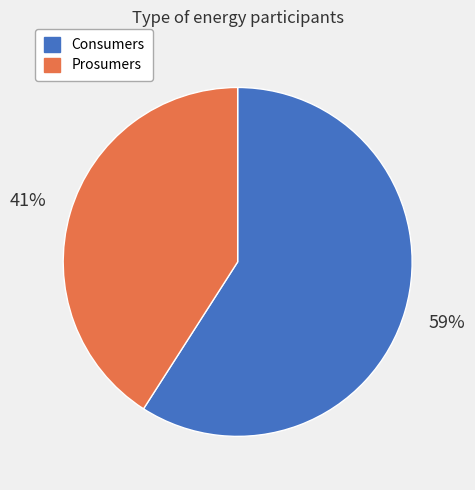

What is the largest slice in the pie chart?

Consumers